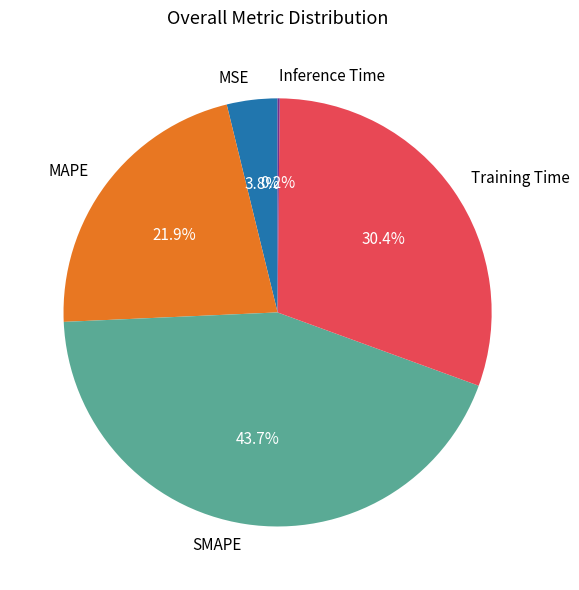

Do Training Time and MSE together represent more than half of the pie?

No